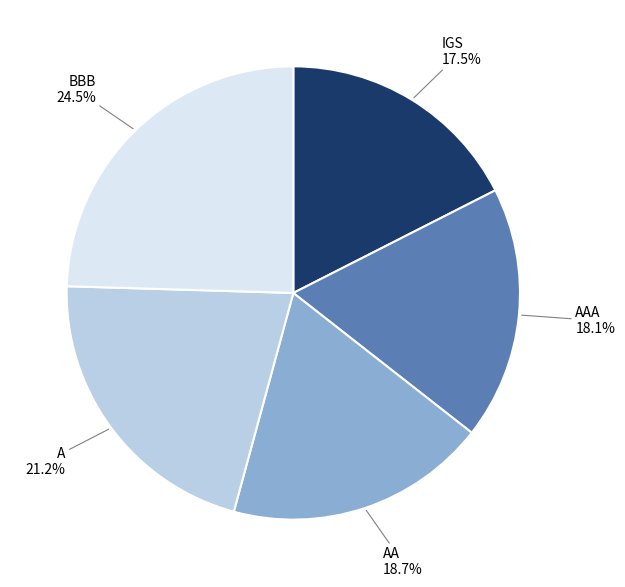

Rank the categories by value from highest to lowest.

BBB, A, AA, AAA, IGS